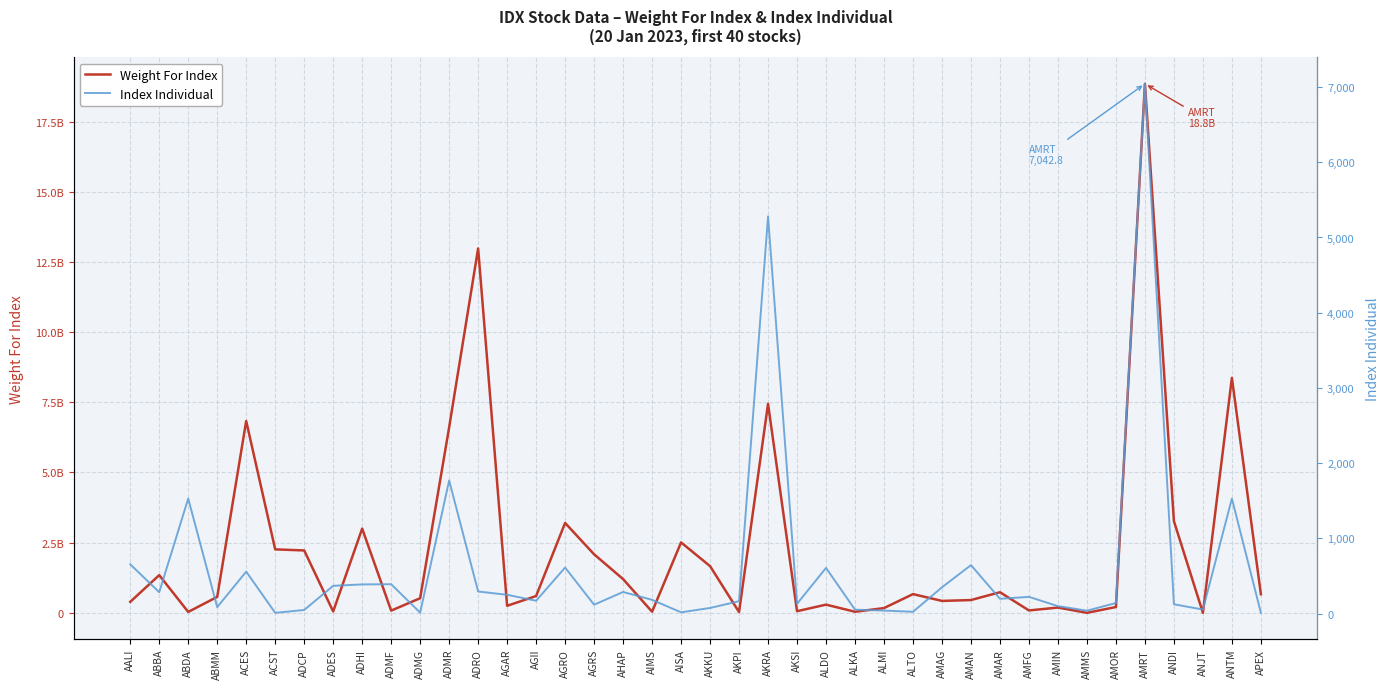

How many intersections are there between Weight For Index and Index Individual?

2